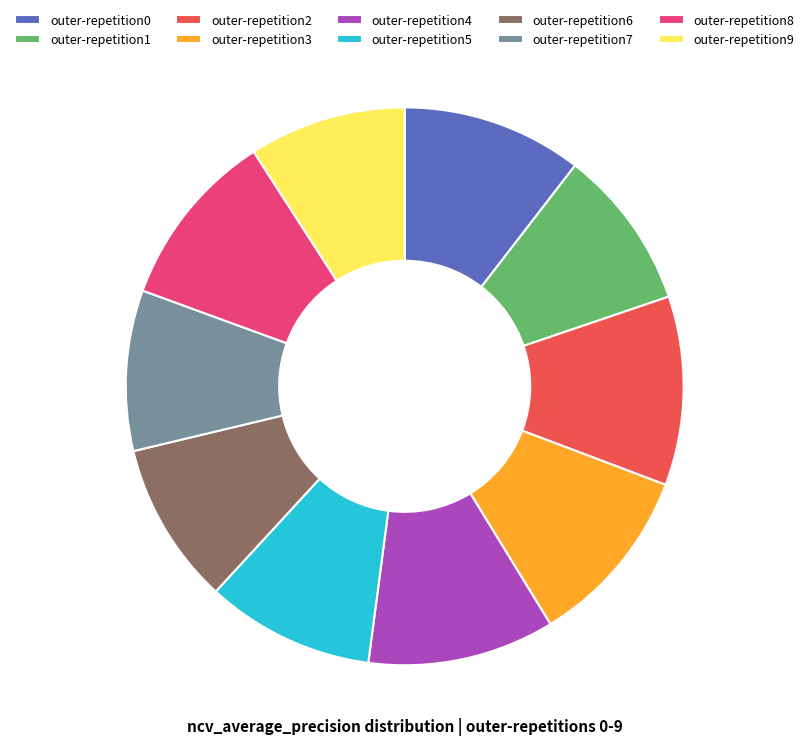

Which has a higher value, outer-repetition4 or outer-repetition7?

outer-repetition4